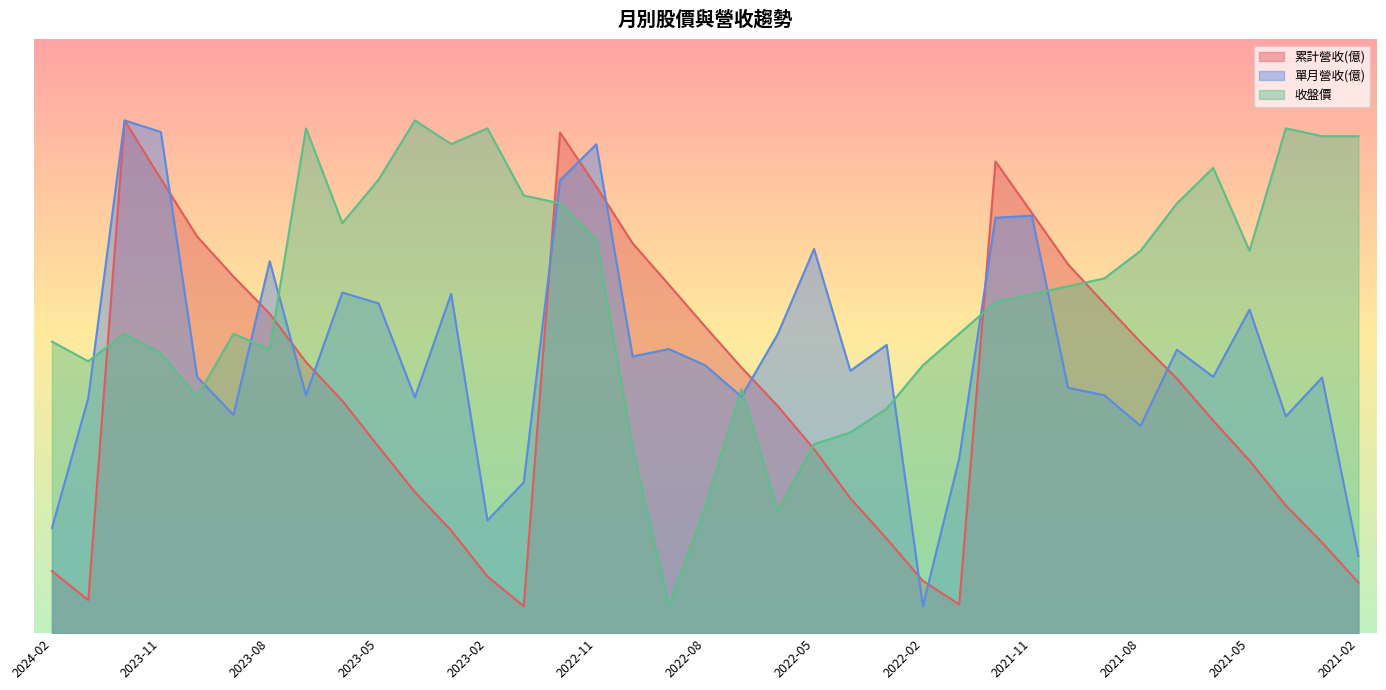

Is it true that 收盤價 equals 98.9 at 2021-05?

False